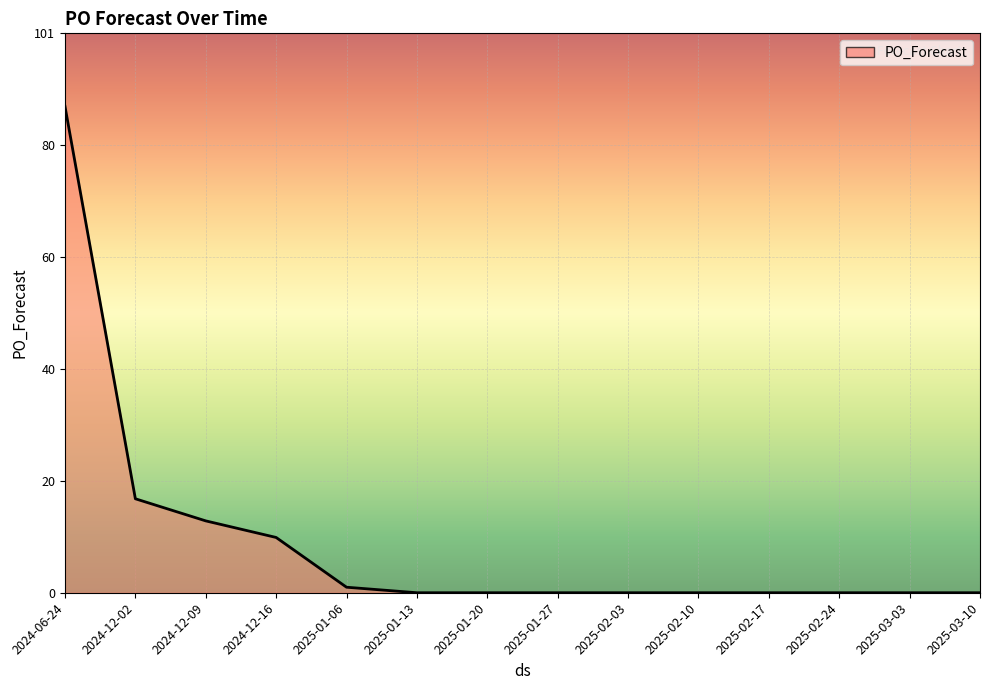

What position from the left is 2025-03-10?

14